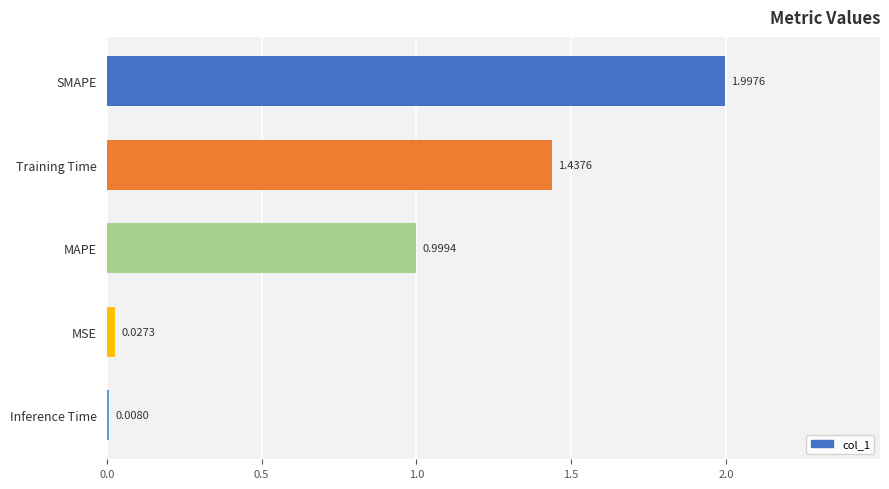

Rank the categories by value from highest to lowest.

SMAPE, Training Time, MAPE, MSE, Inference Time